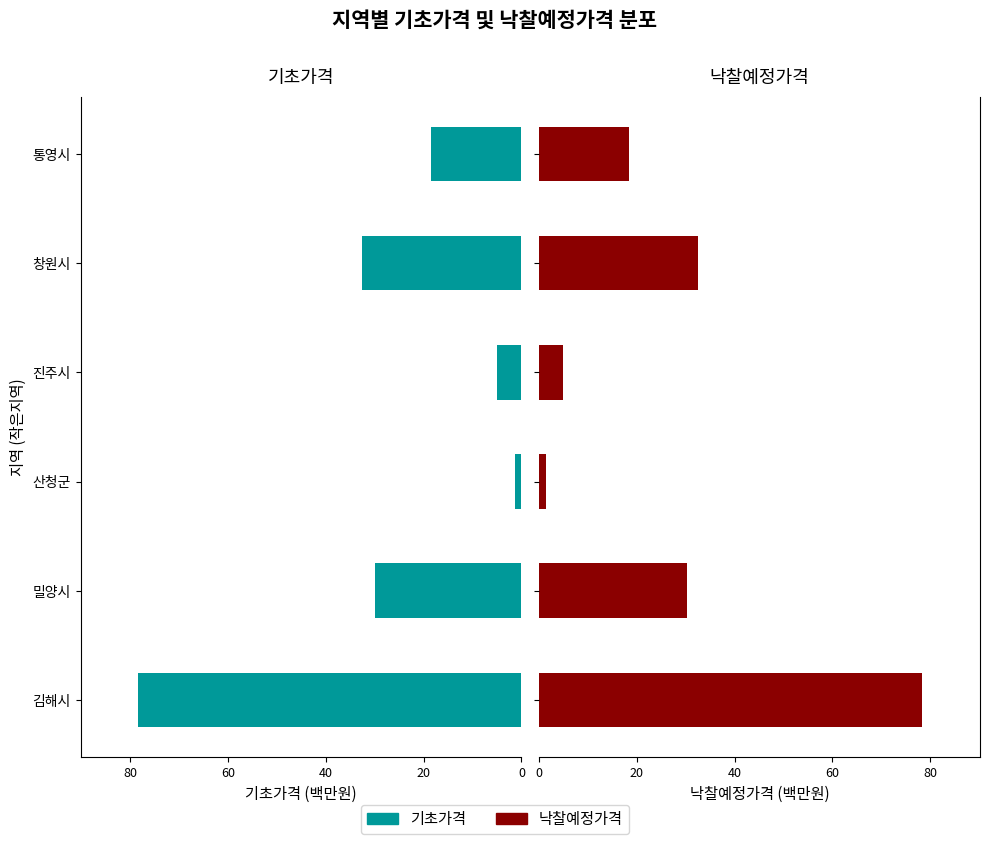

The value of 낙찰예정가격 at 김해시 is 107.9. True or false?

False